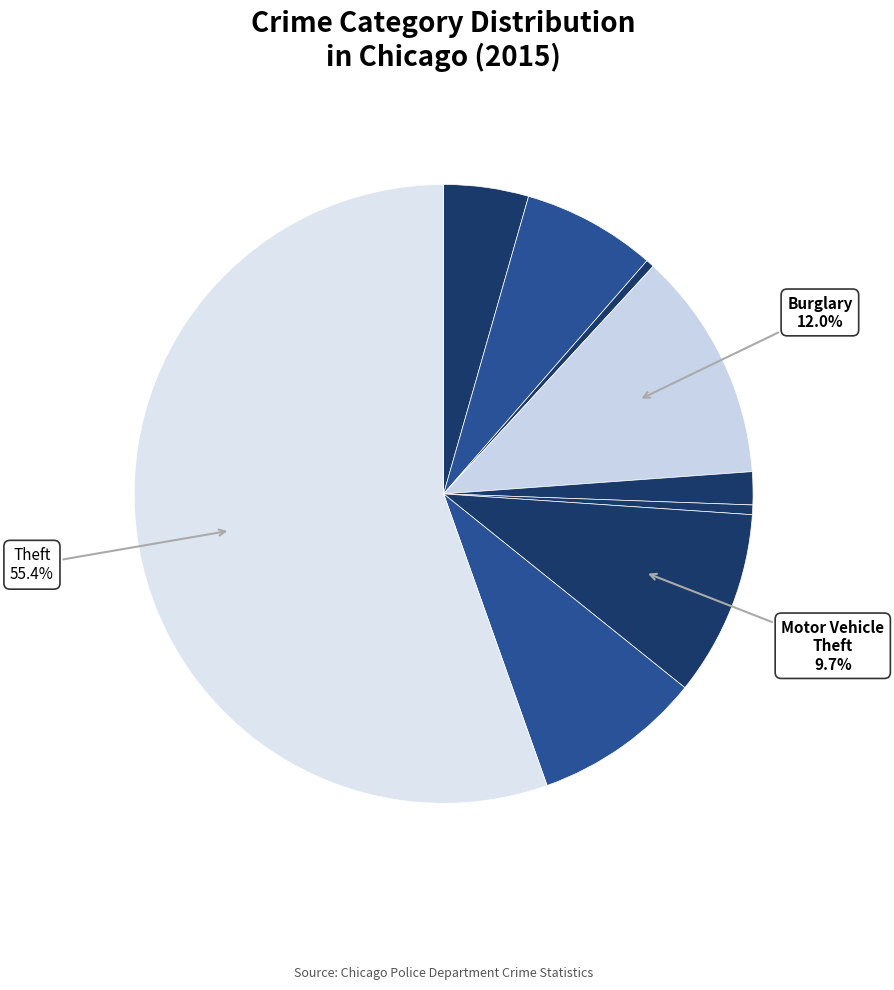

What is the smallest slice in the pie chart?

Arson